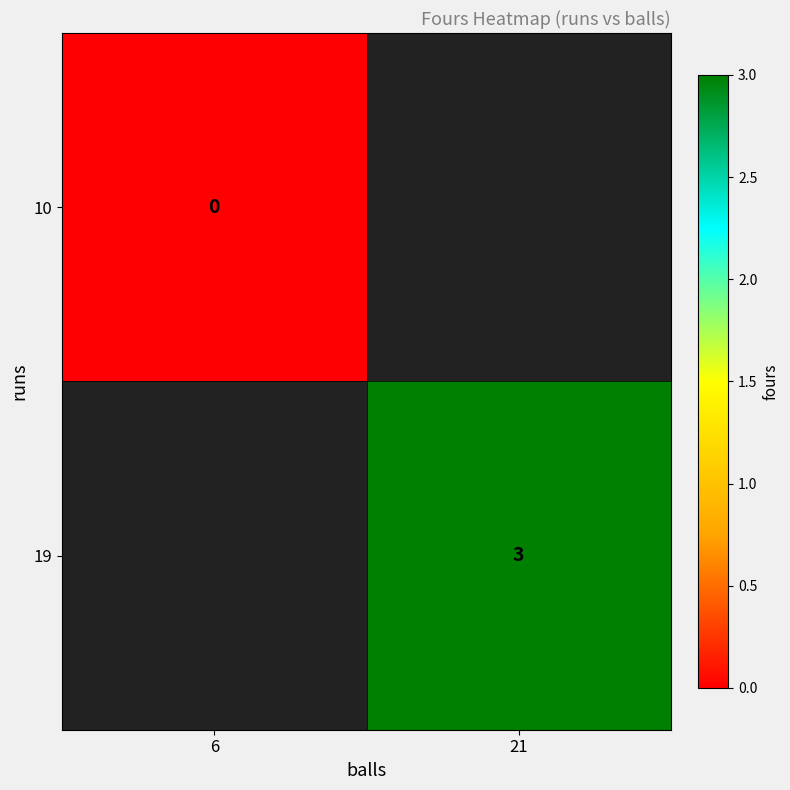

The value of 19 at 21 is 3. True or false?

True